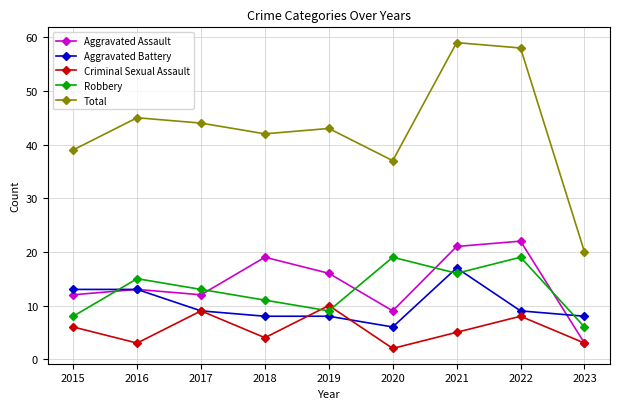

What is the smallest value displayed?

2